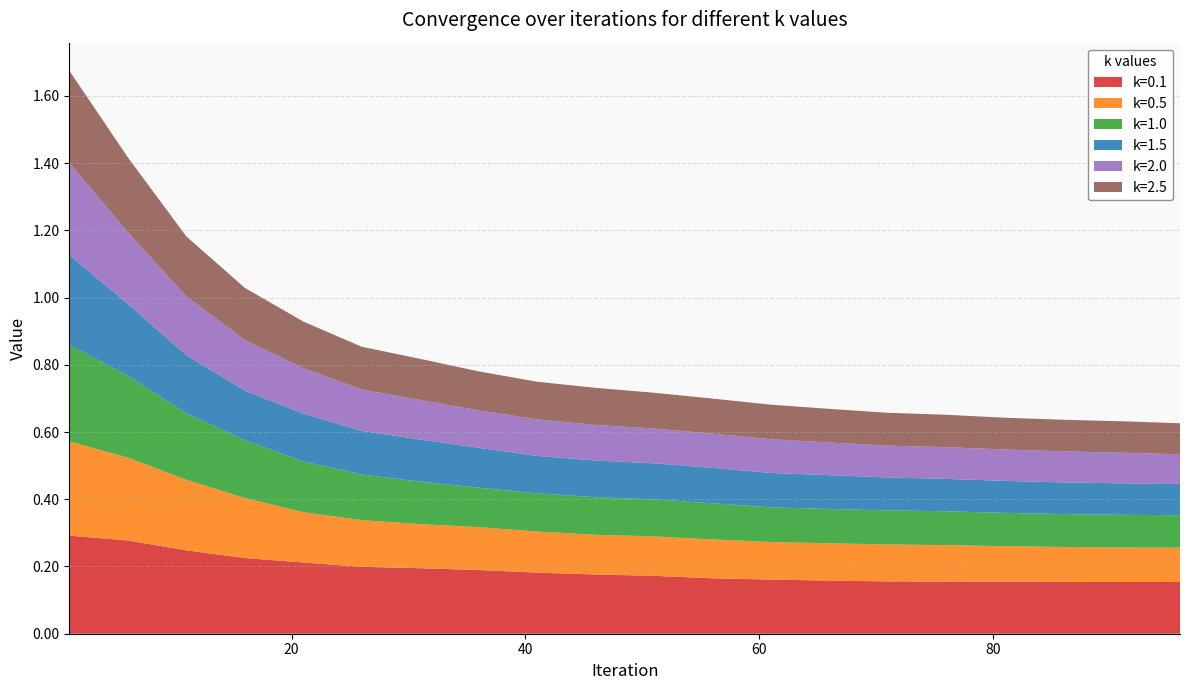

Reading left to right, extract all data points from this chart.

k=0.1: 0.3	0.3	0.2	0.2	0.2	0.2	0.2	0.2	0.2	0.2	0.2	0.2	0.2	0.2	0.2	0.2	0.2	0.2	0.2	0.2
k=0.5: 0.3	0.2	0.2	0.2	0.1	0.1	0.1	0.1	0.1	0.1	0.1	0.1	0.1	0.1	0.1	0.1	0.1	0.1	0.1	0.1
k=1.0: 0.3	0.2	0.2	0.2	0.2	0.1	0.1	0.1	0.1	0.1	0.1	0.1	0.1	0.1	0.1	0.1	0.1	0.1	0.1	0.1
k=1.5: 0.3	0.2	0.2	0.1	0.1	0.1	0.1	0.1	0.1	0.1	0.1	0.1	0.1	0.1	0.1	0.1	0.1	0.1	0.1	0.1
k=2.0: 0.3	0.2	0.2	0.2	0.1	0.1	0.1	0.1	0.1	0.1	0.1	0.1	0.1	0.1	0.1	0.1	0.1	0.1	0.1	0.1
k=2.5: 0.3	0.2	0.2	0.2	0.1	0.1	0.1	0.1	0.1	0.1	0.1	0.1	0.1	0.1	0.1	0.1	0.1	0.1	0.1	0.1